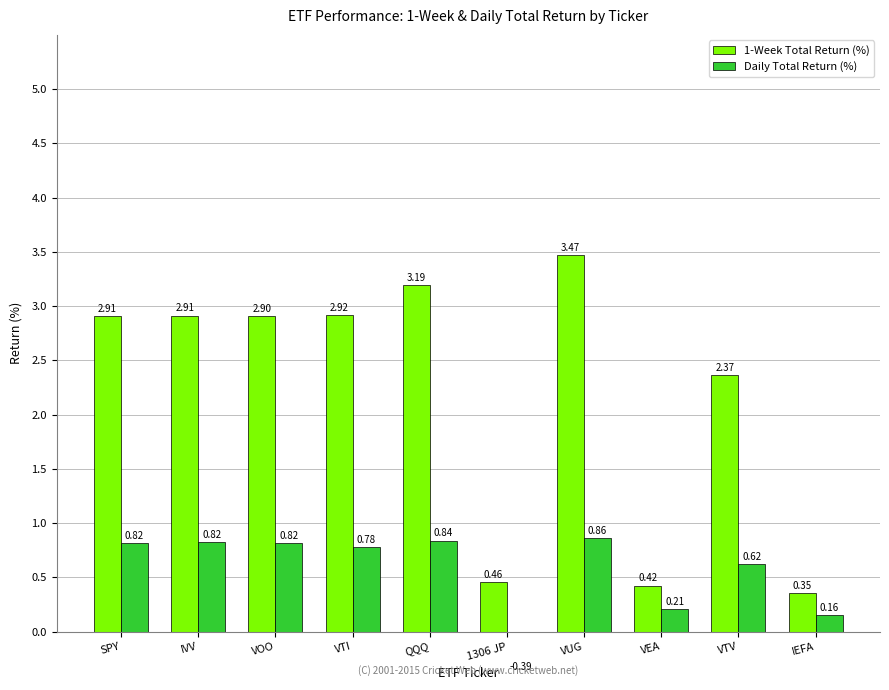

What is the label of the 7th bar from the left?

VUG